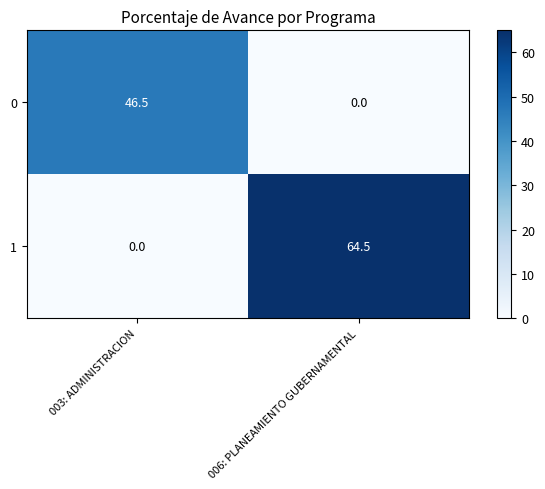

At how many categories does at least one series exceed 11?

2